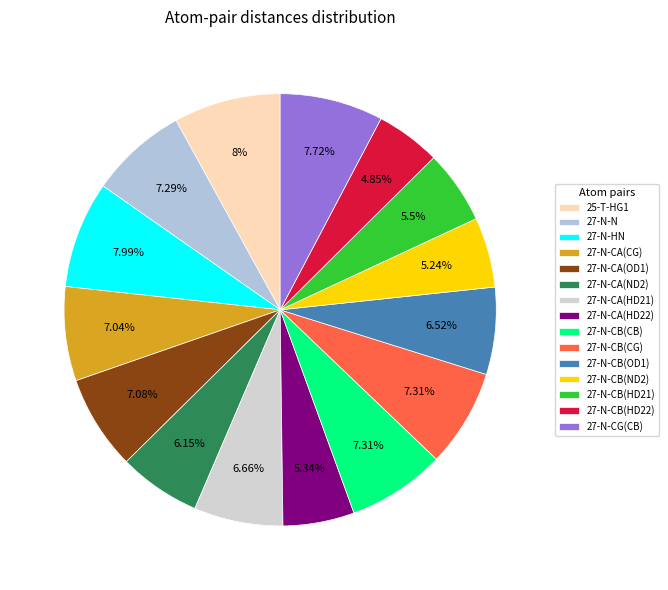

To the nearest percent, what is the average slice percentage?

7%